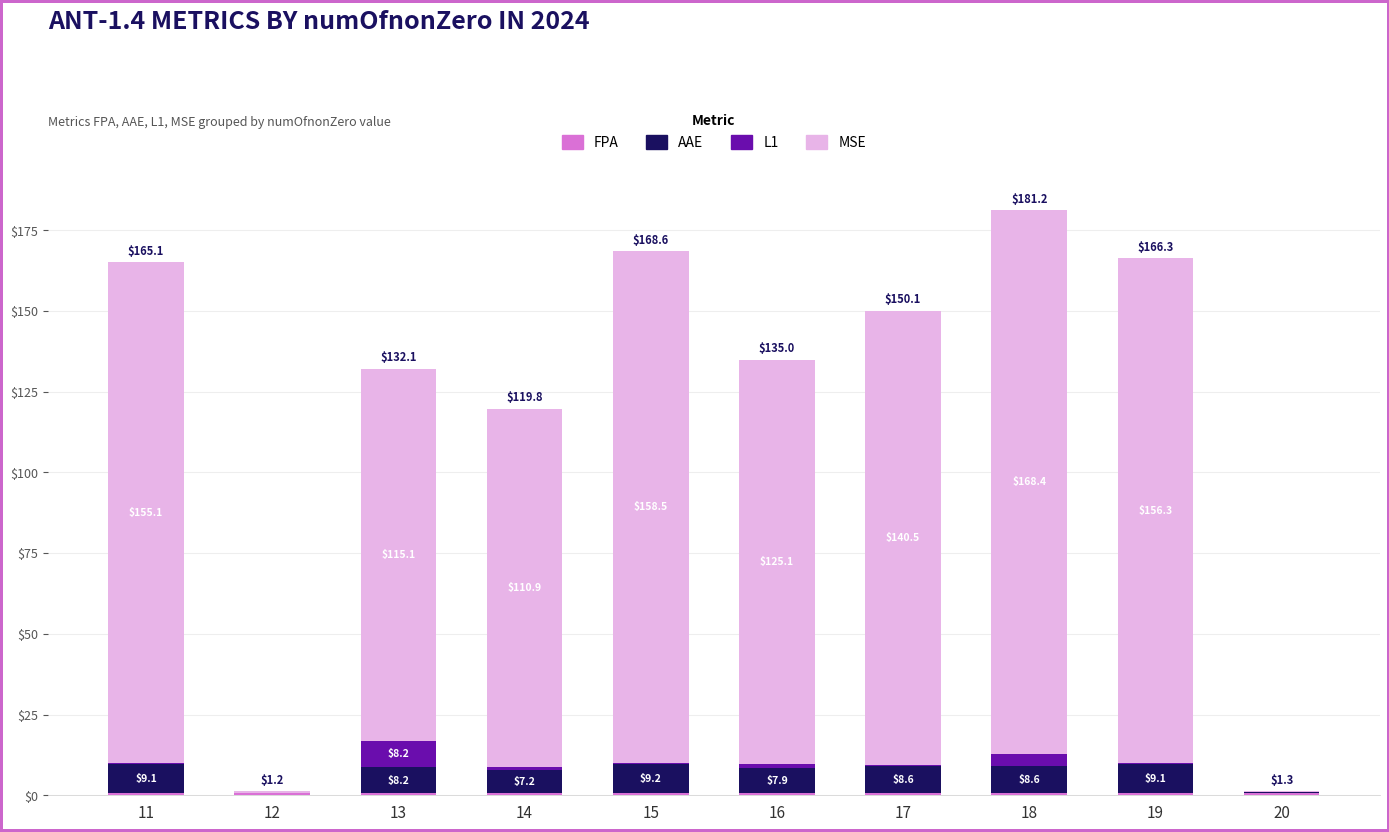

What is the total value across all series at 18?

181.2